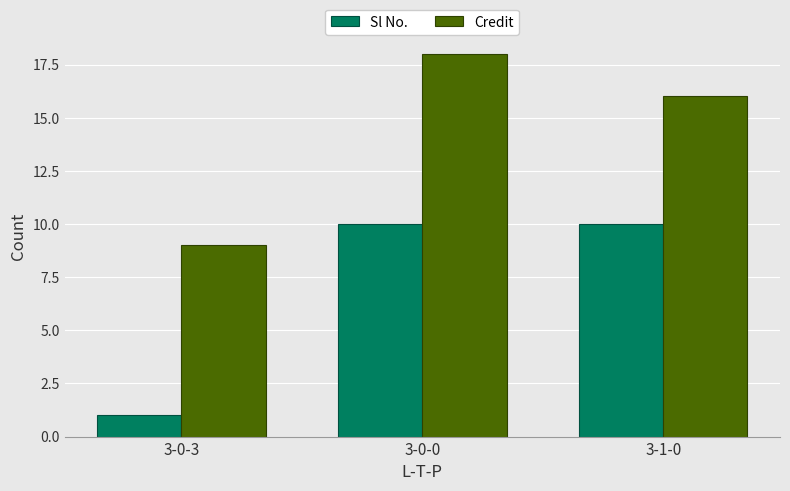

What is the label of the 3rd bar from the right?

3-0-3